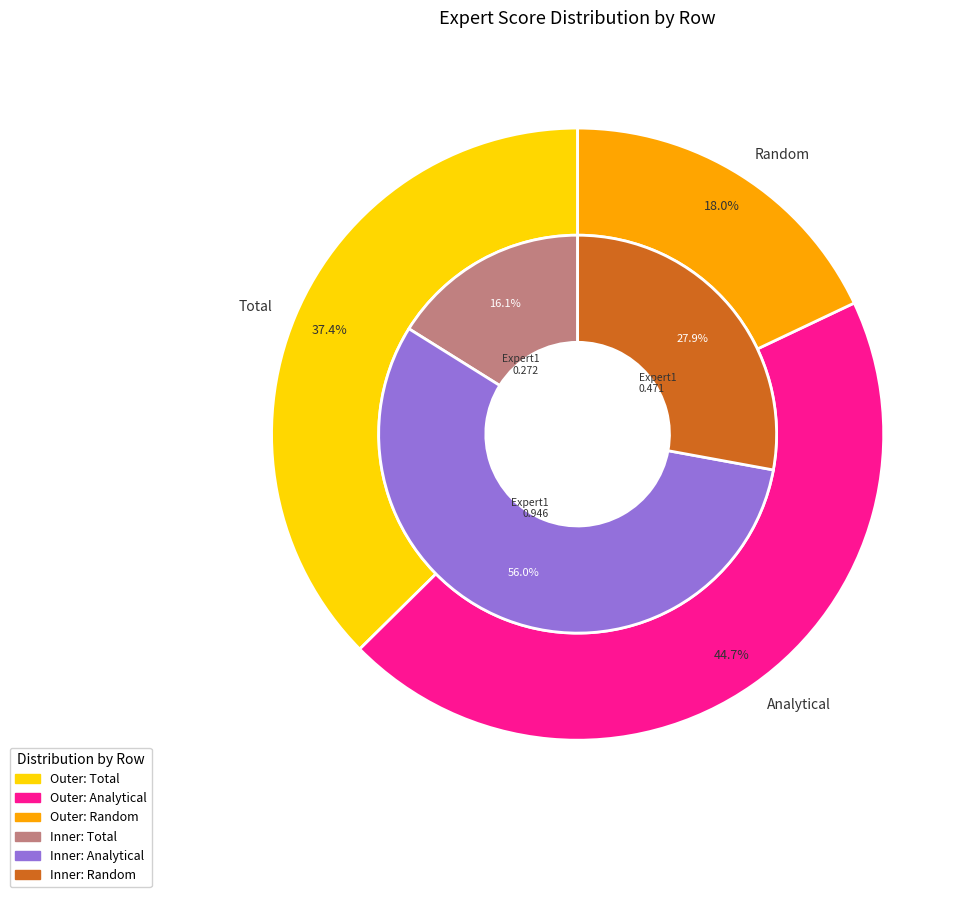

To the nearest percent, what is the average slice percentage?

33%